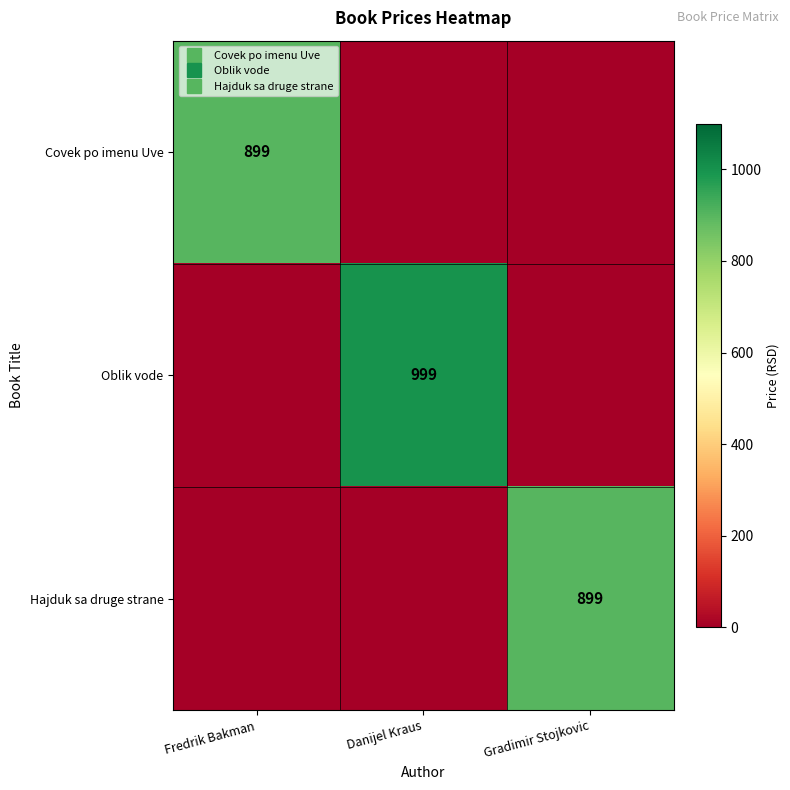

Which category has the lowest value across all series?

Danijel Kraus